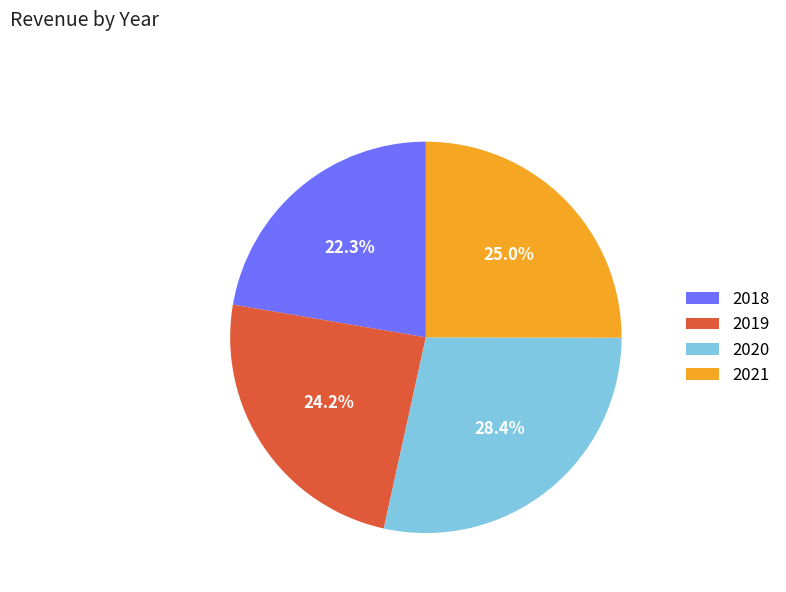

To the nearest percent, what percentage of the pie is 2020?

28%